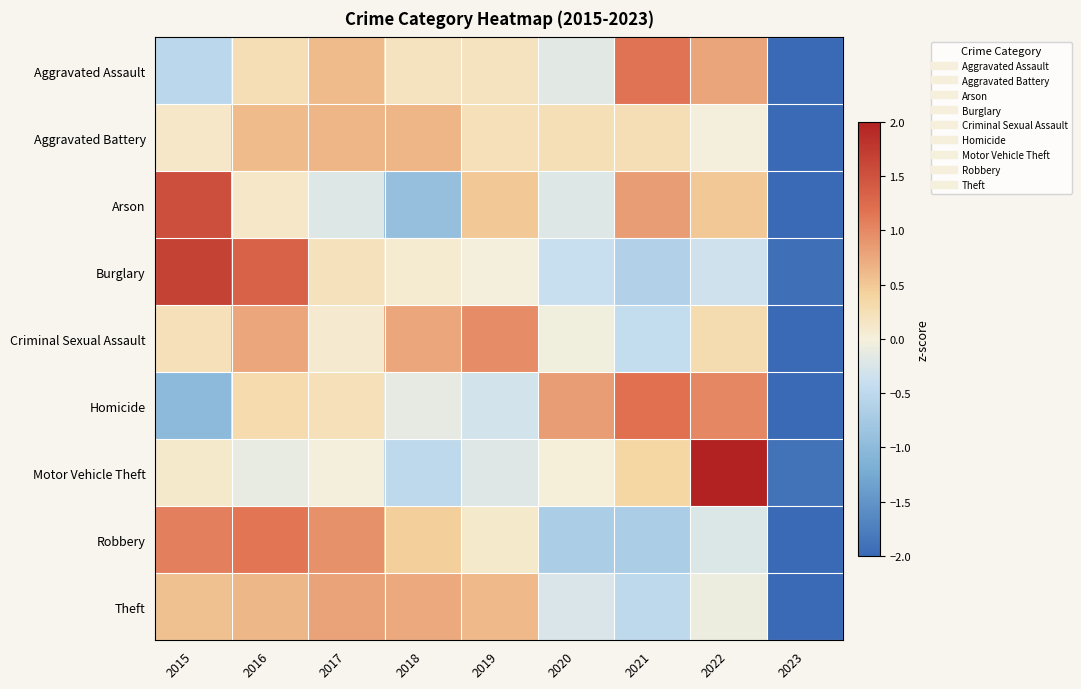

Which series has the largest range (max minus min)?

Motor Vehicle Theft